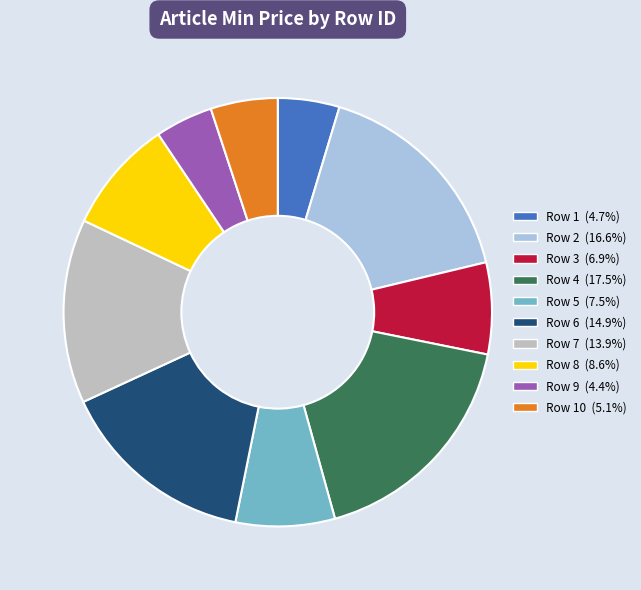

Is there a majority slice in this chart?

No